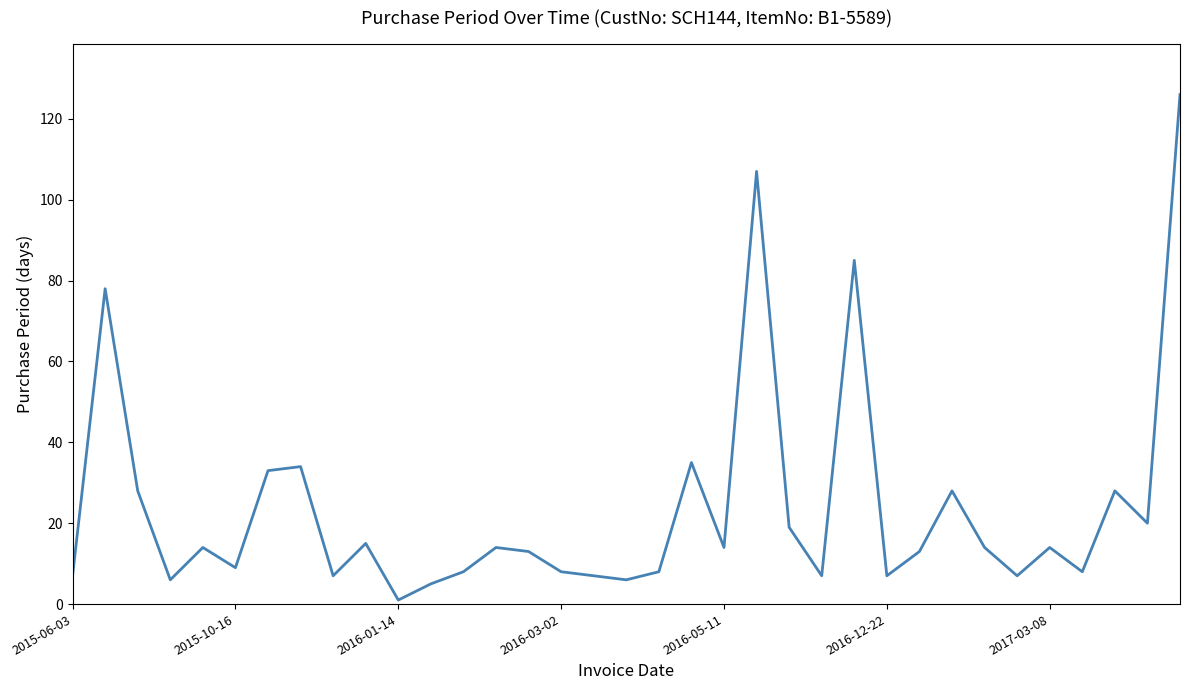

What is the greatest value displayed?

126